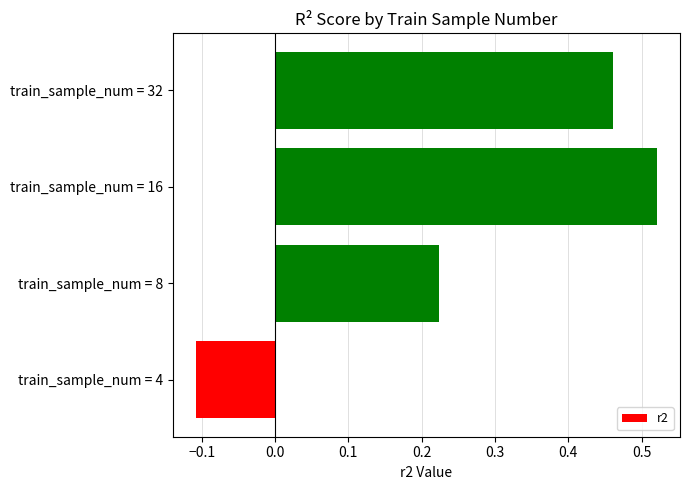

At which category does the chart reach its minimum across all series?

train_sample_num = 4